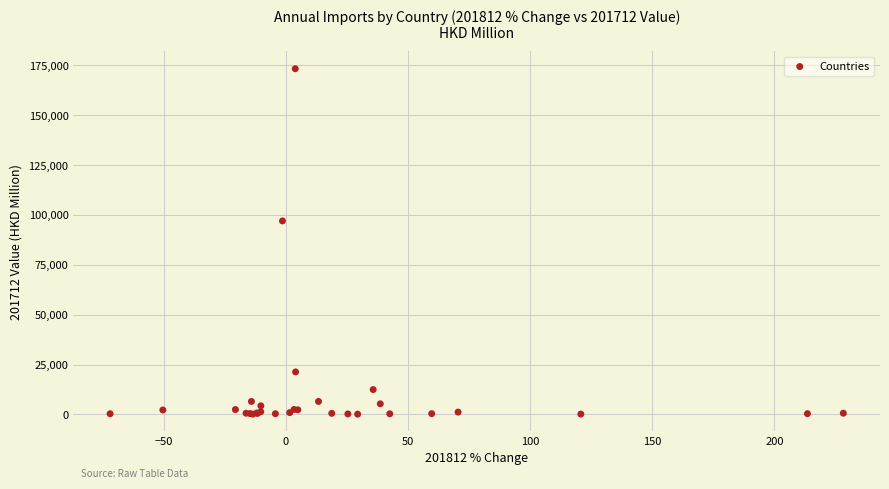

What Y value in the scatter plot is closest to 86759?

97045.9